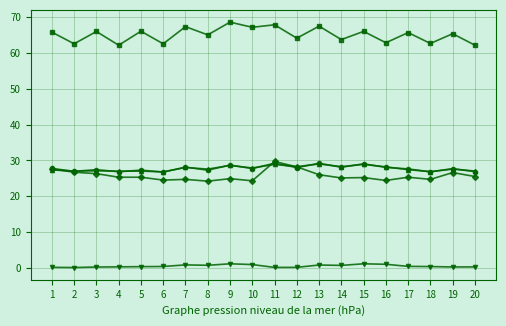

What is the maximum value shown in the chart?

68.6